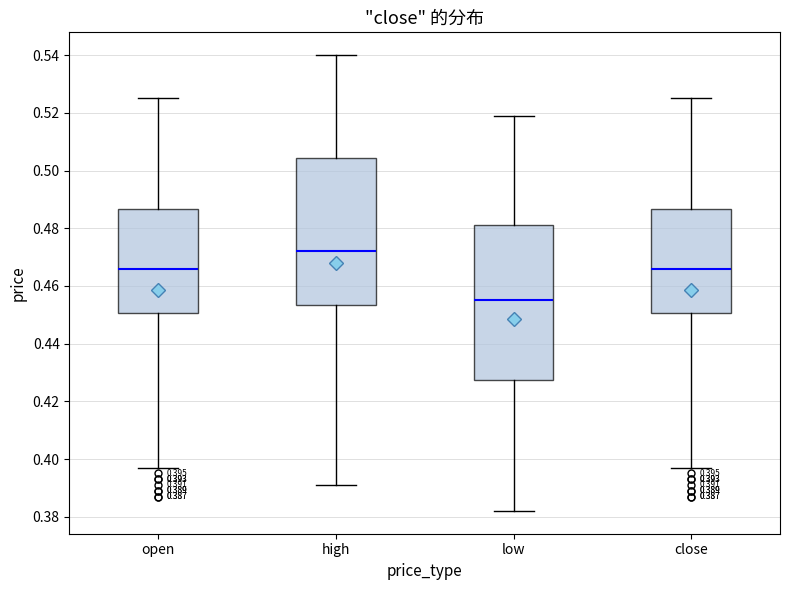

Which box's median line is the lowest?

low